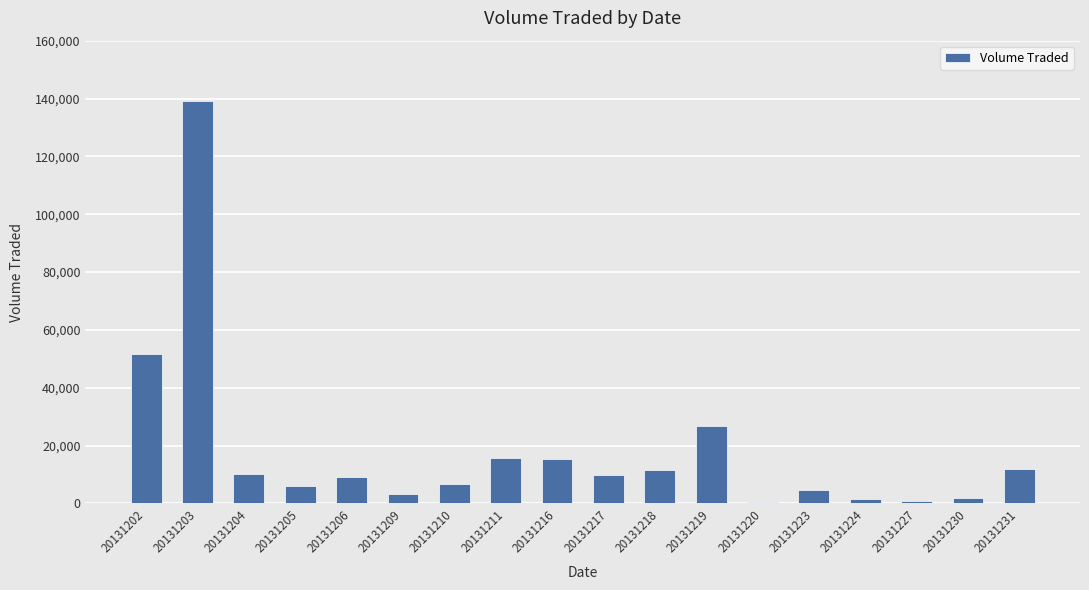

What is the sum of all values?

327200